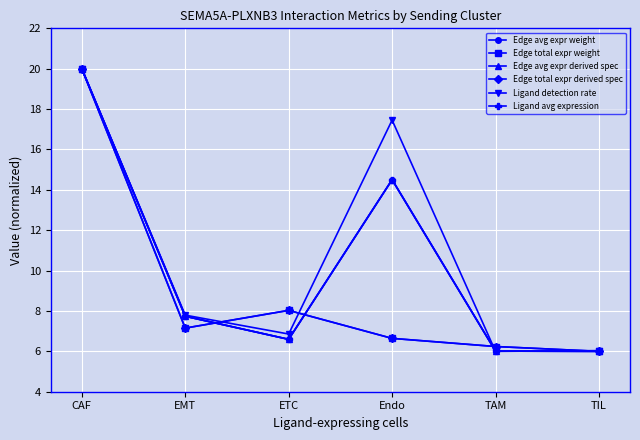

Which series ends up on top after the final intersection of Ligand avg expression and Ligand detection rate?

Ligand detection rate